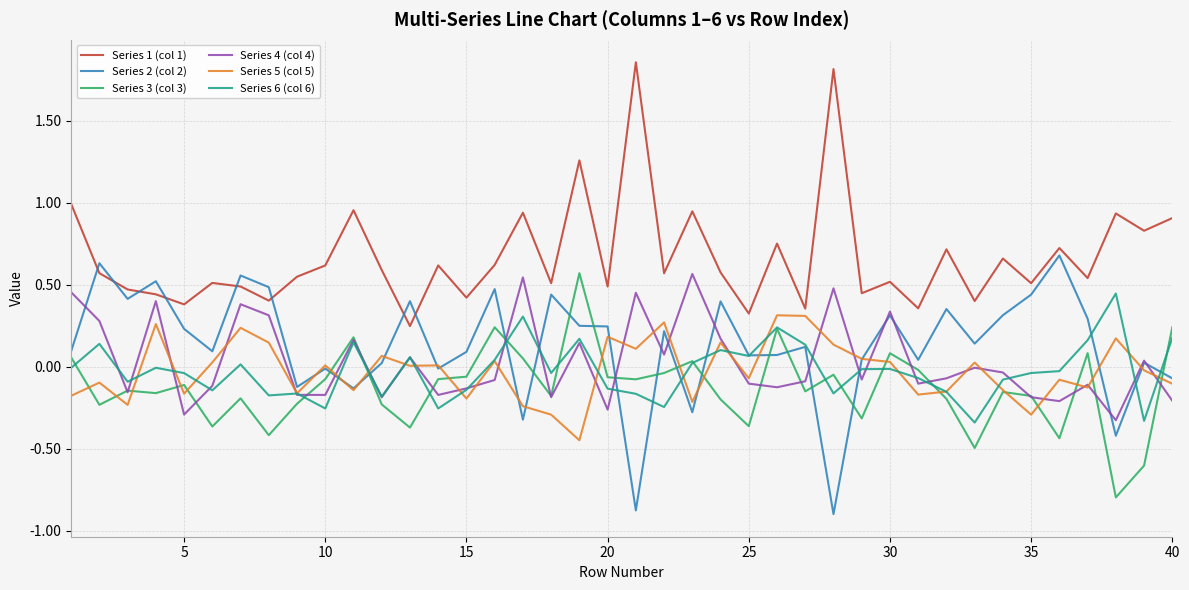

True or false: Series 3 (col 3) and Series 1 (col 1) intersect in this chart.

False